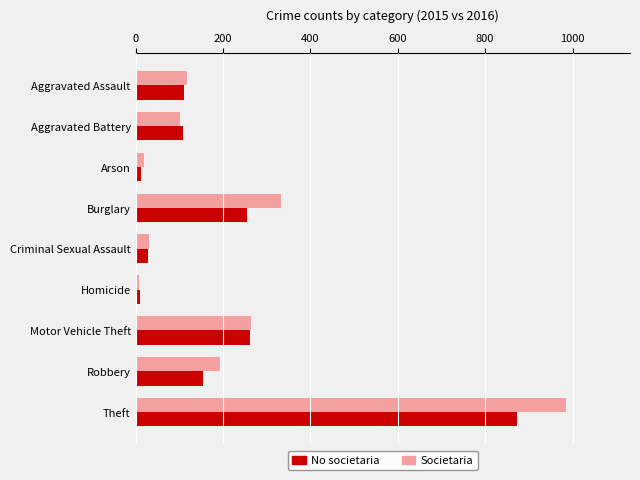

Which category has the highest value in the No societaria series?

Theft